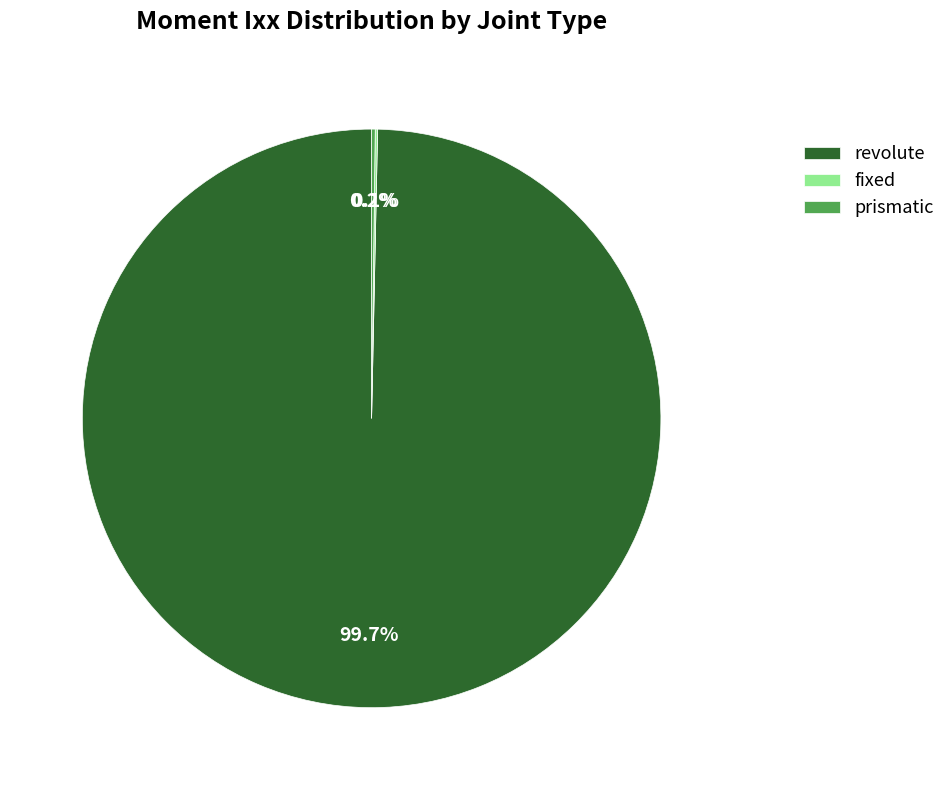

What is the majority slice?

revolute